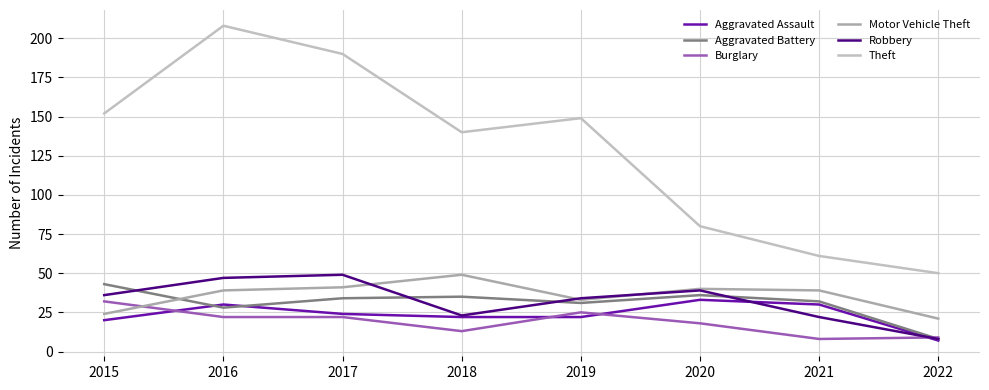

What are all the series names shown in the legend?

Aggravated Assault, Aggravated Battery, Burglary, Motor Vehicle Theft, Robbery, Theft